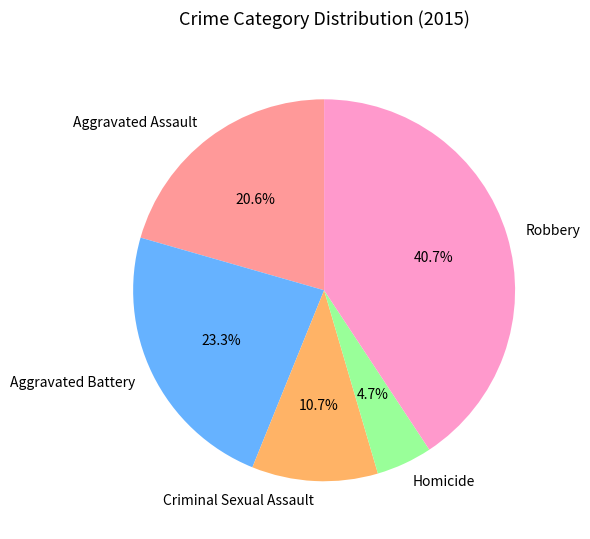

Does Homicide represent more than half of the total?

No